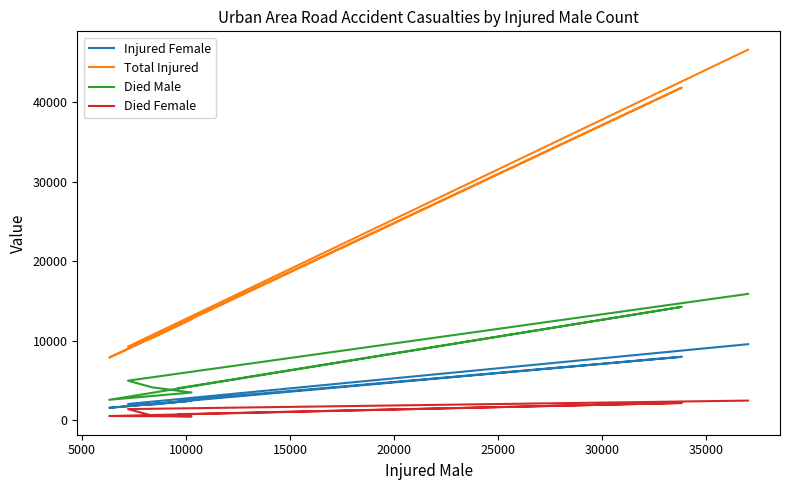

What is the sum of all Injured Female values?

28152